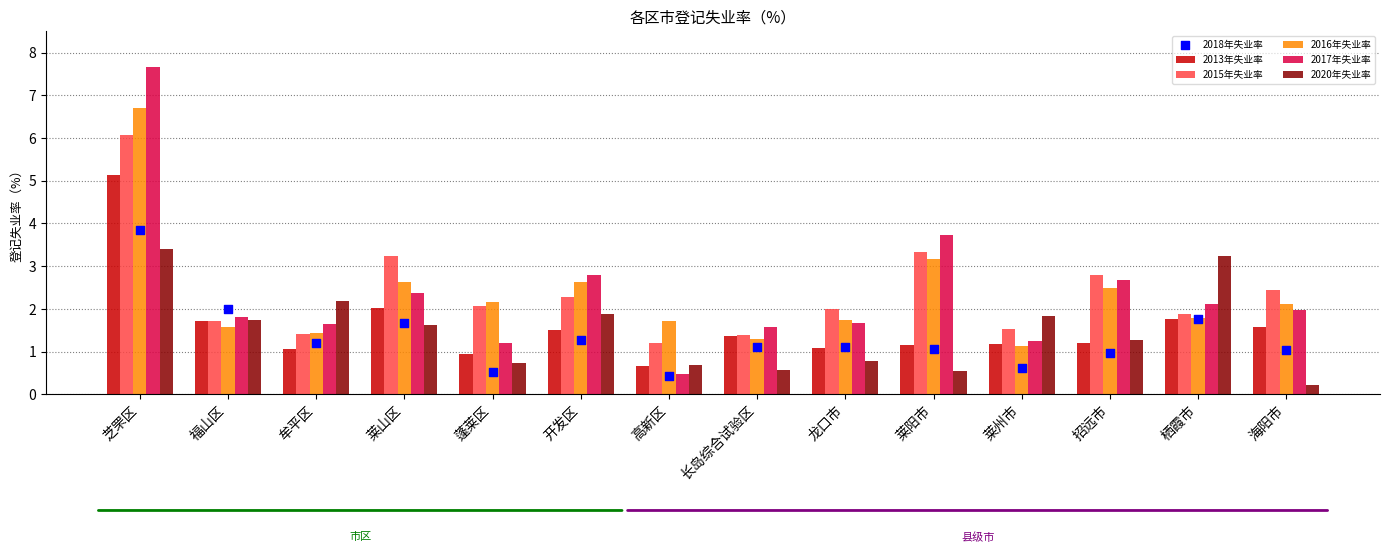

At which category is the sum across all series the highest?

芝罘区